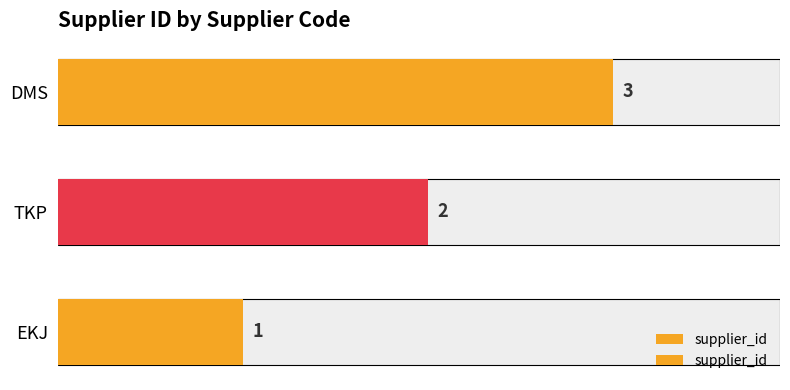

Count the values in the range 1 to 3.

3